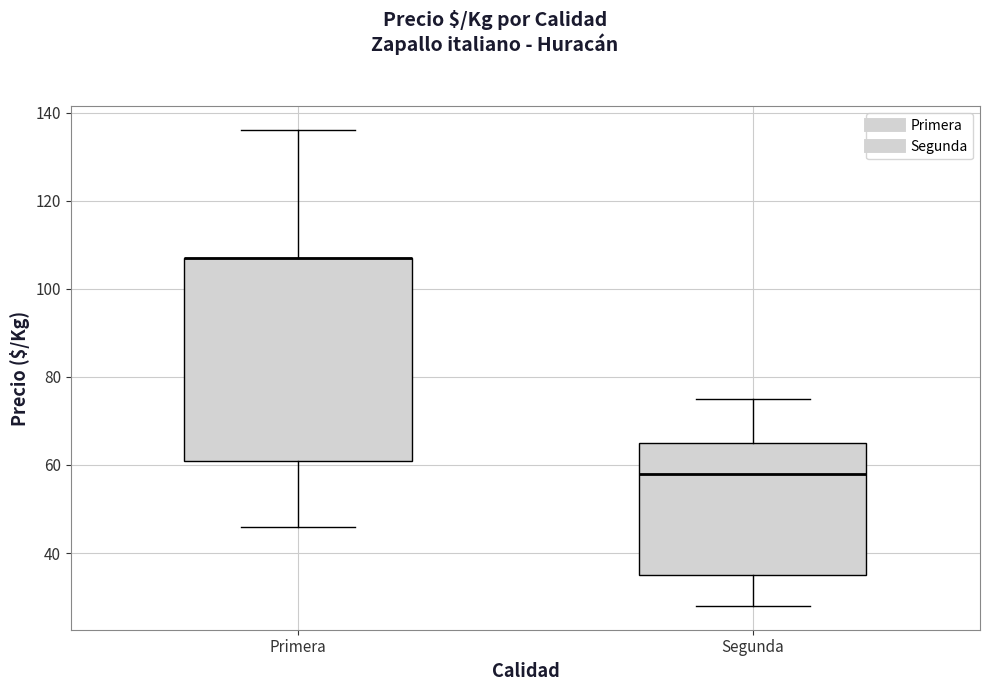

Reading left to right, transcribe this box plot: for each box, give where its median line is, the range the box spans, and where its two whiskers end, as read against the y-axis. The values are not printed on the chart, so give them approximately, as read against the axis.

Primera: median 108 (drawn on the box's upper edge), box 62 to 108, whiskers 46 to 136
Segunda: median 58, box 36 to 66, whiskers 28 to 76